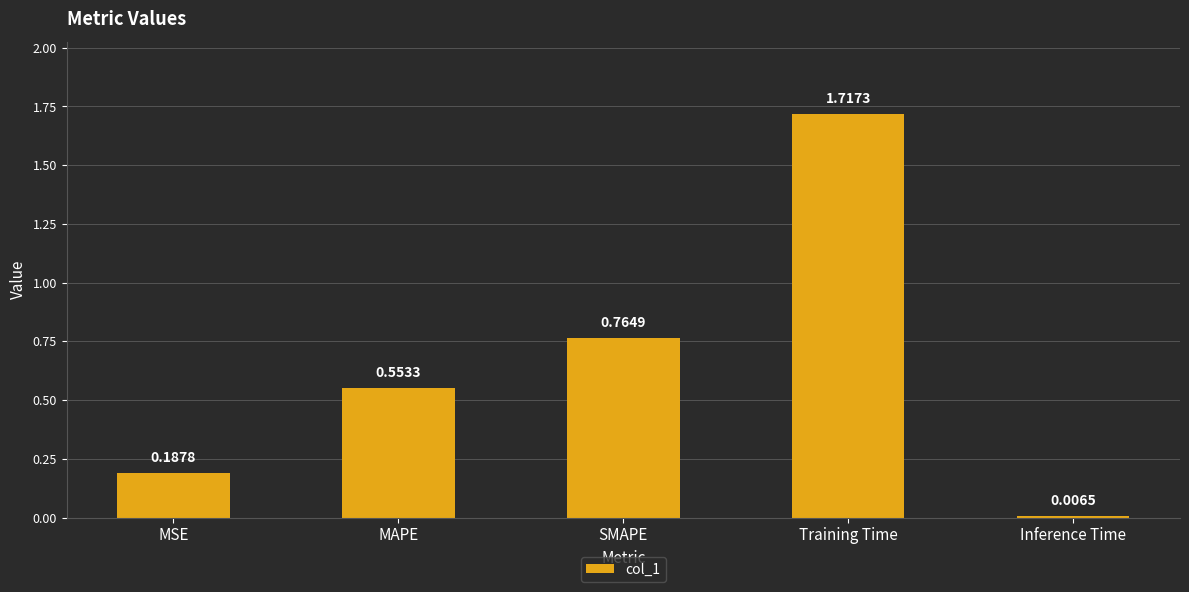

What is the label of the 3rd bar from the left?

SMAPE